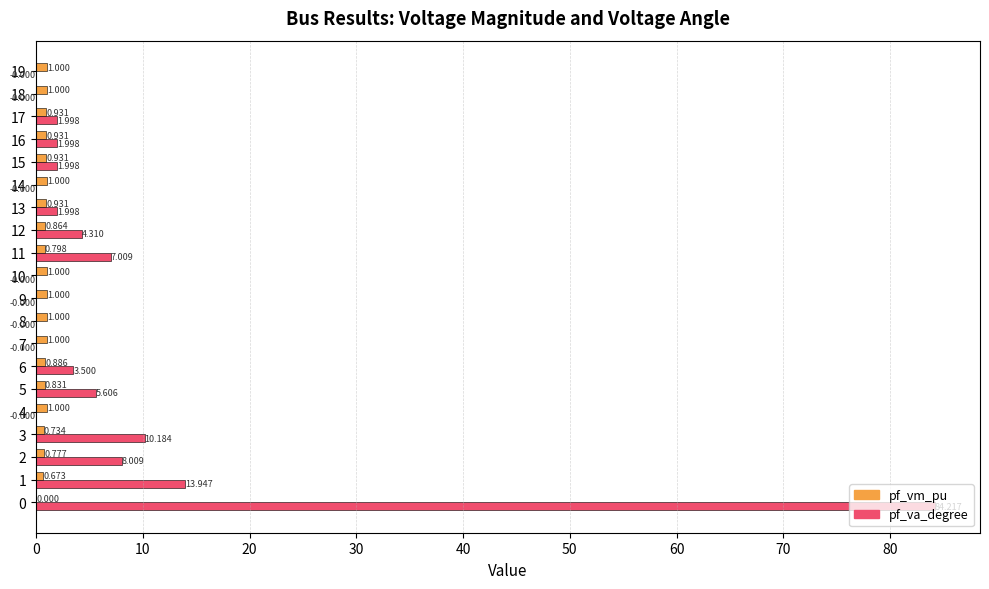

Which series changed the most between 5 and 12?

pf_va_degree